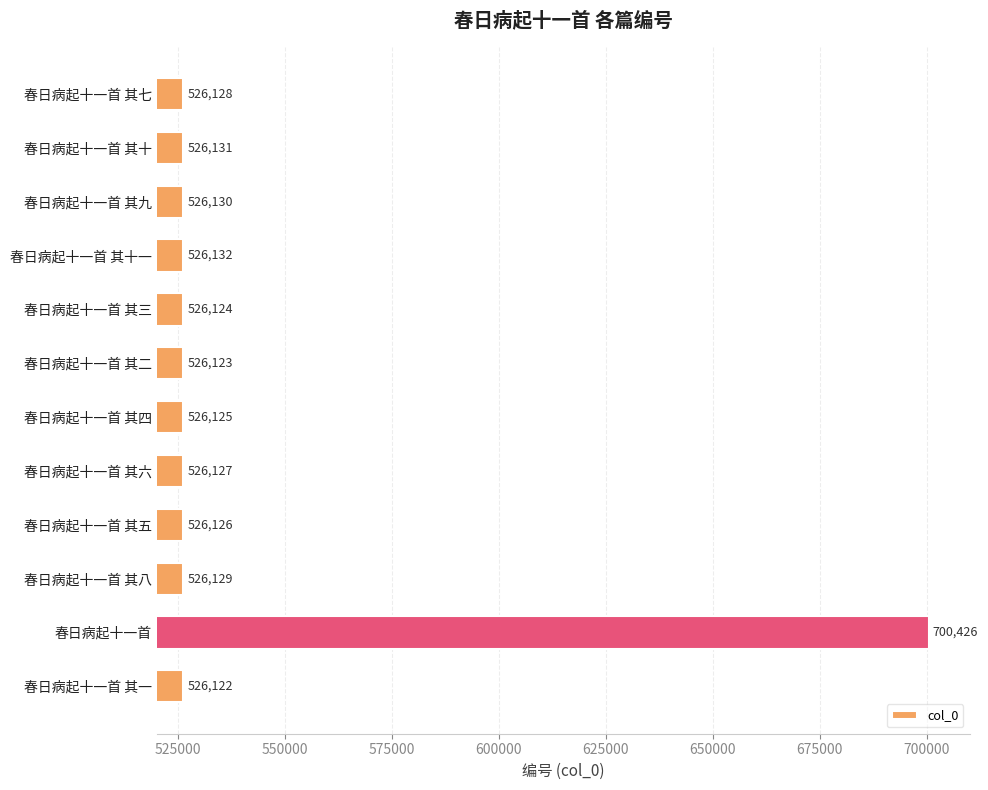

The value at 春日病起十一首 其三 is 526124. True or false?

True